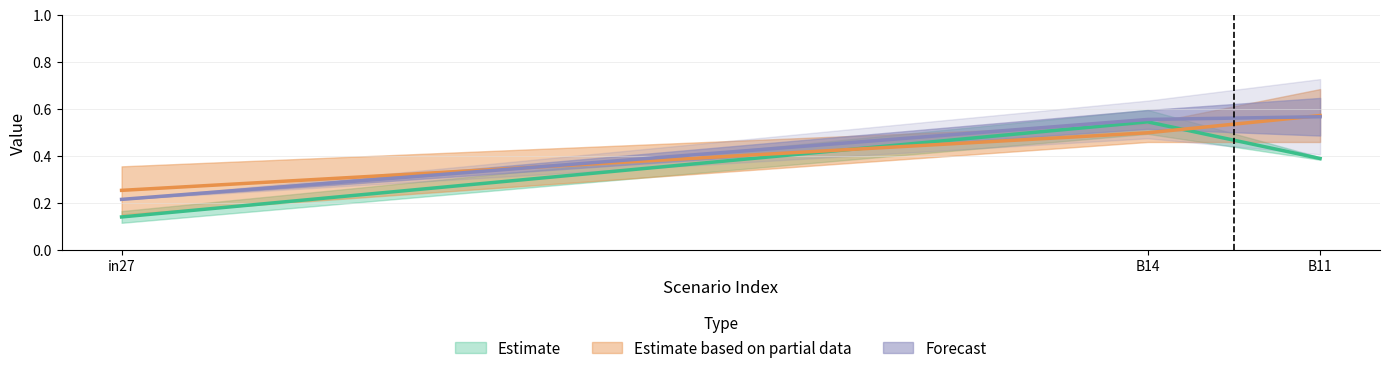

Which category has the highest value across all series?

B11